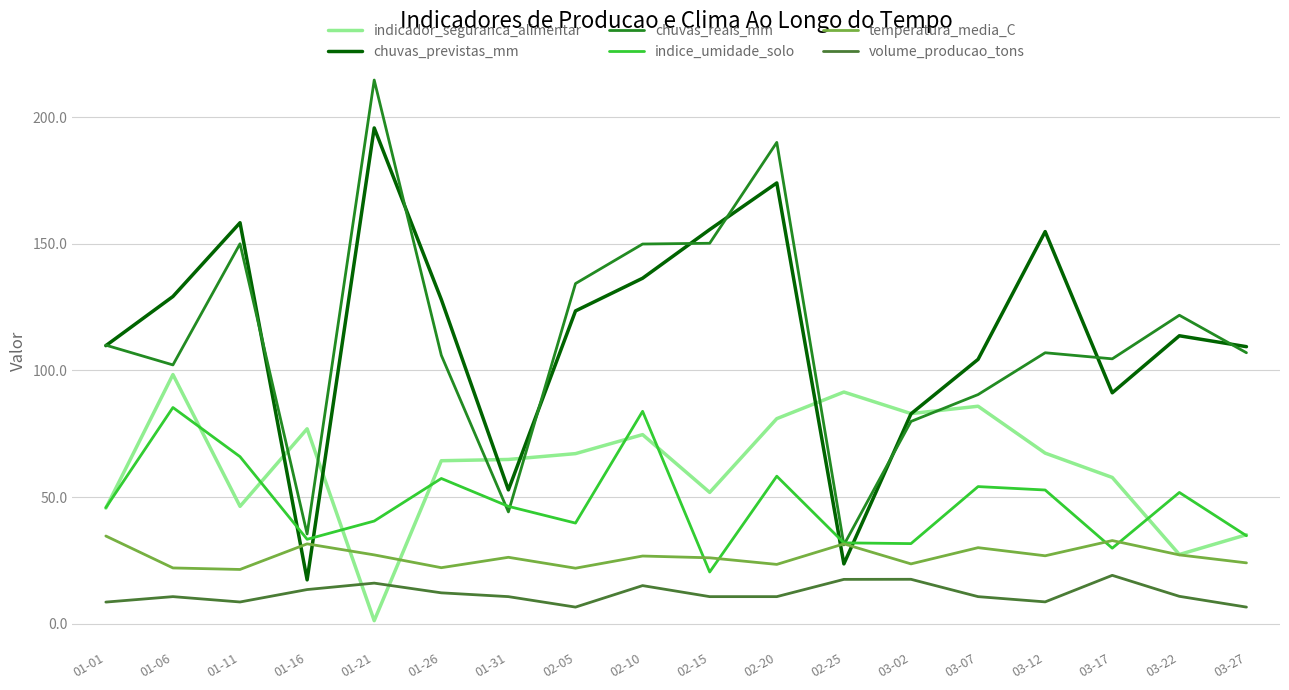

The value of indicador_seguranca_alimentar at 01-21 is 1.3. True or false?

True